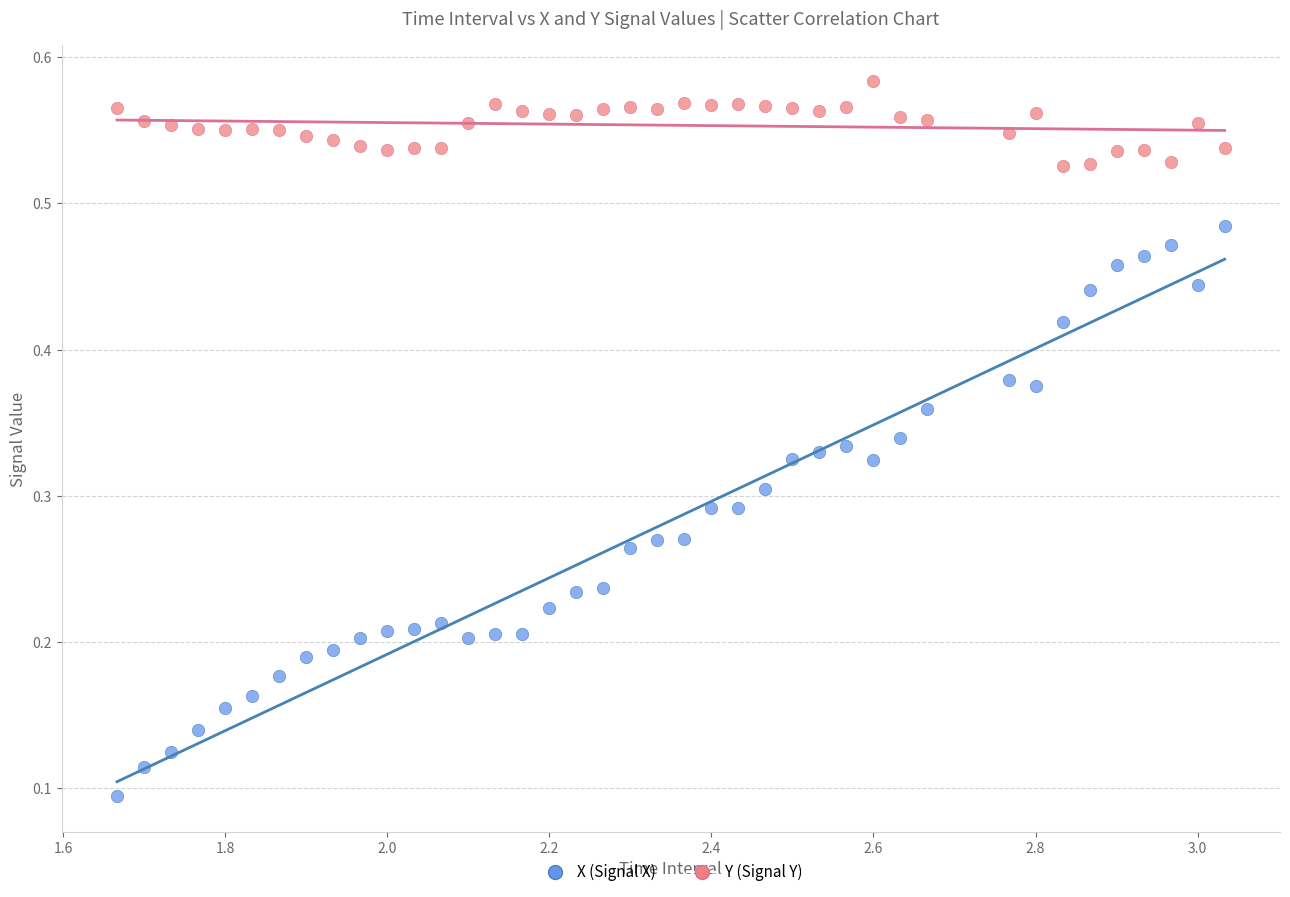

Across all data points, what is the range of X values (max minus min)?

1.4